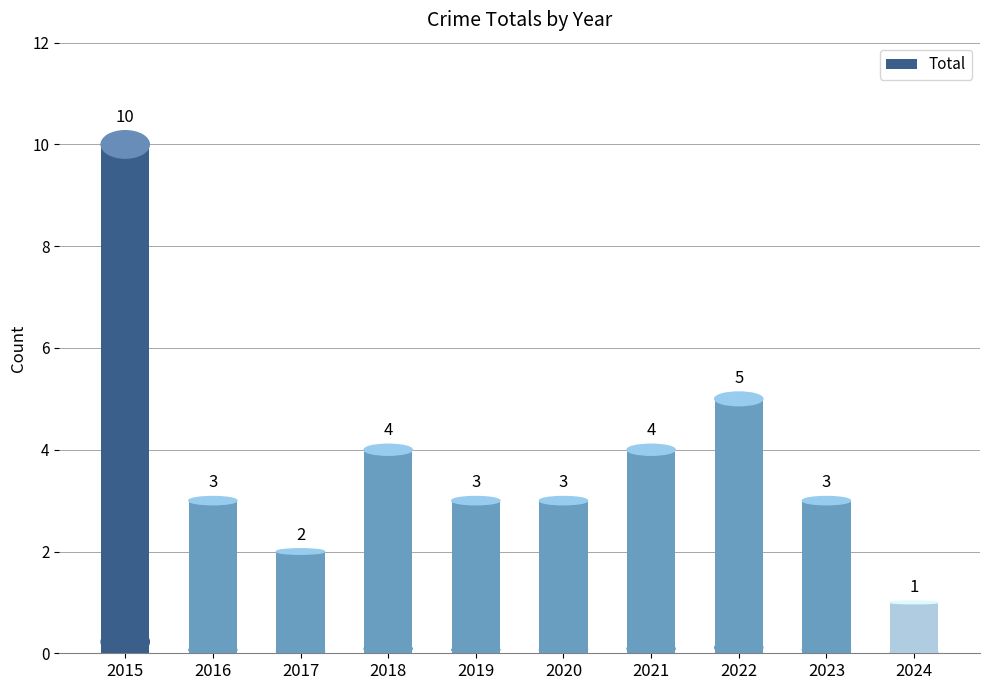

Reading left to right, what are all the values shown in this chart?

10	3	2	4	3	3	4	5	3	1